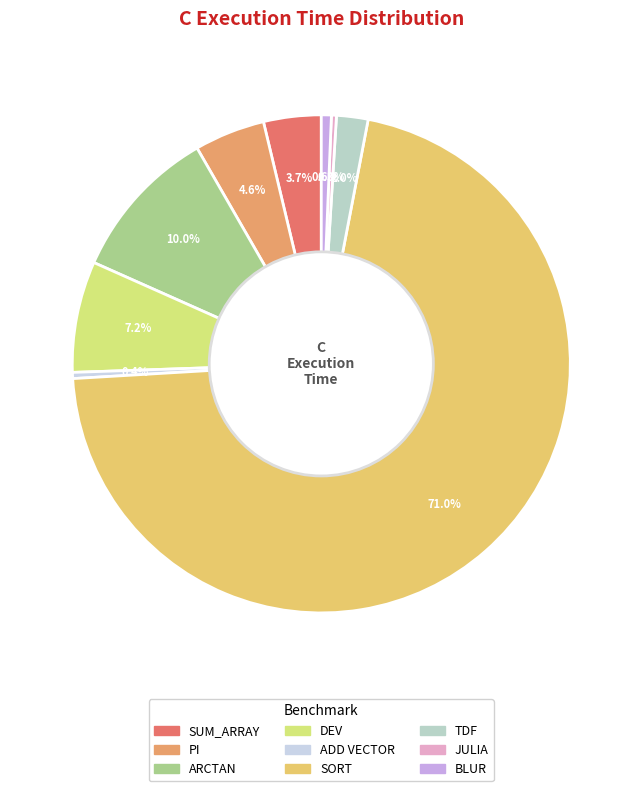

How many segments does this pie chart have?

9